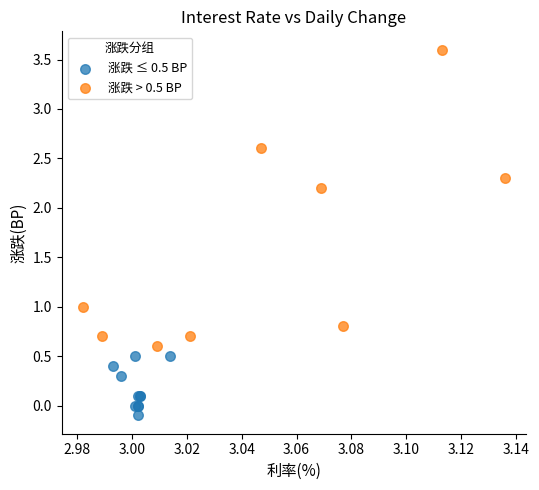

Which series reaches the minimum Y coordinate?

涨跌 ≤ 0.5 BP